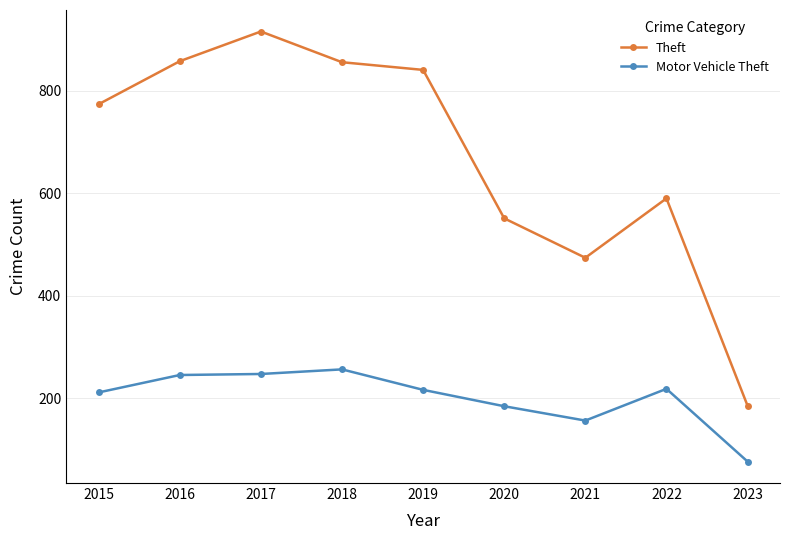

What is the minimum value for Motor Vehicle Theft?

76